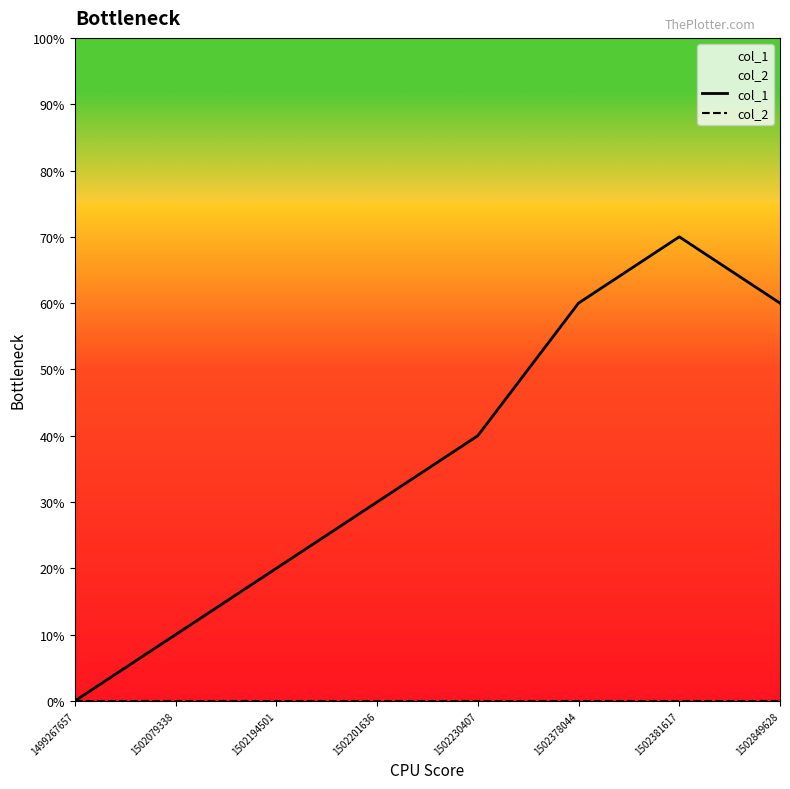

Reading left to right, what are all the values shown in this chart?

col_1: 0	1	2	3	4	6	7	6
col_2: 0	0	0	0	0	0	0	0